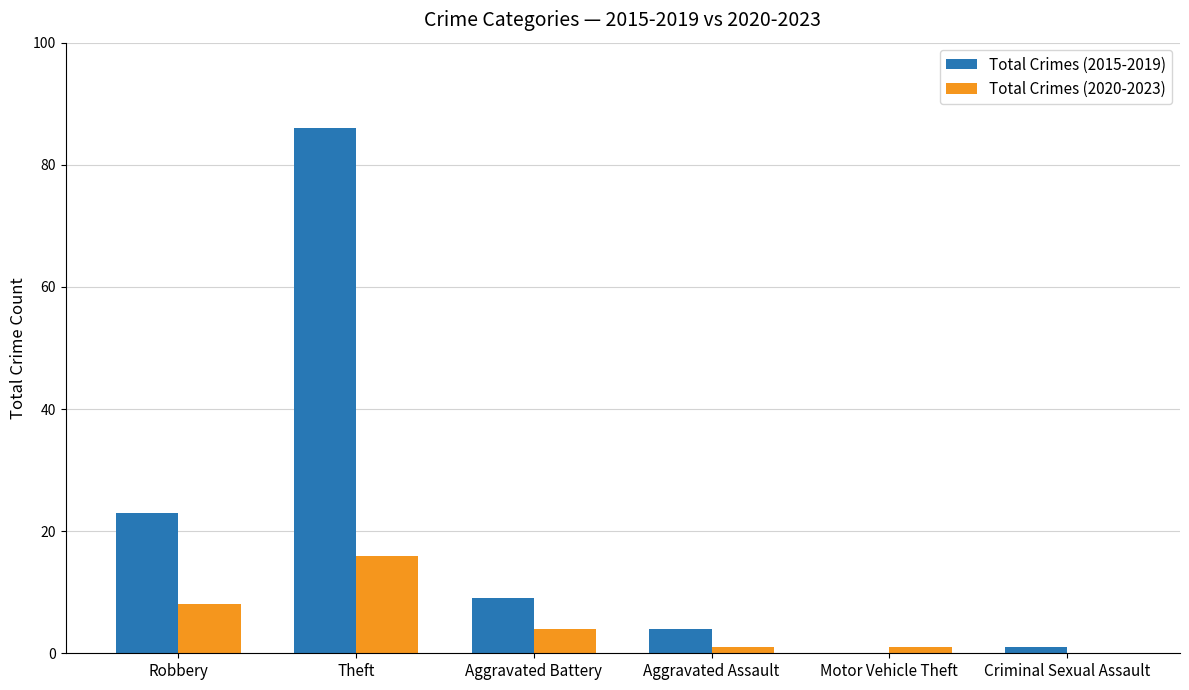

What is the sum of all Total Crimes (2020-2023) values?

30